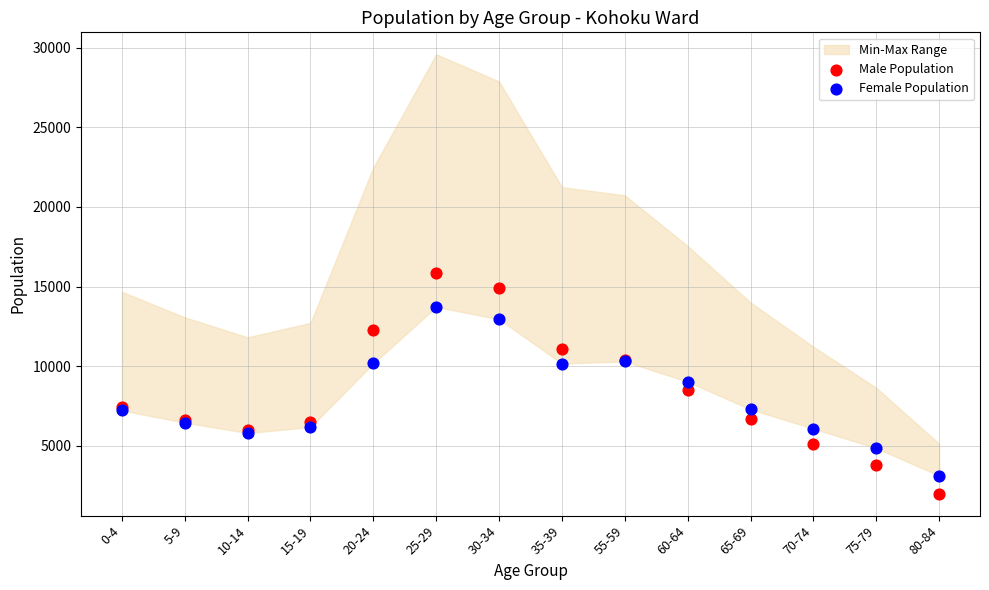

Which series contains the highest Y value?

Male Population